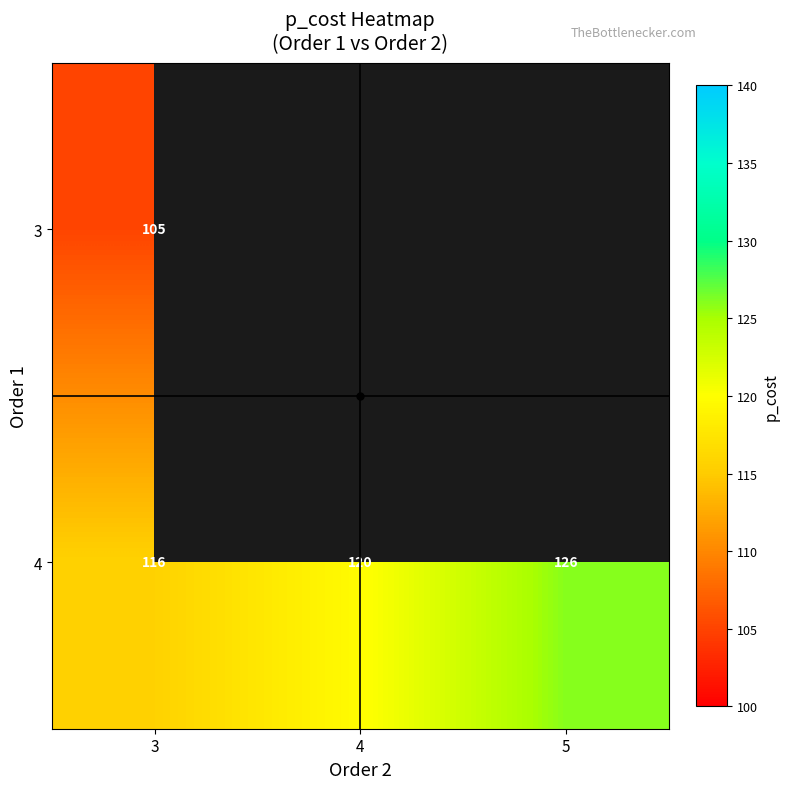

Is the value of 3 at 3 greater than the value of 4 at 3?

No